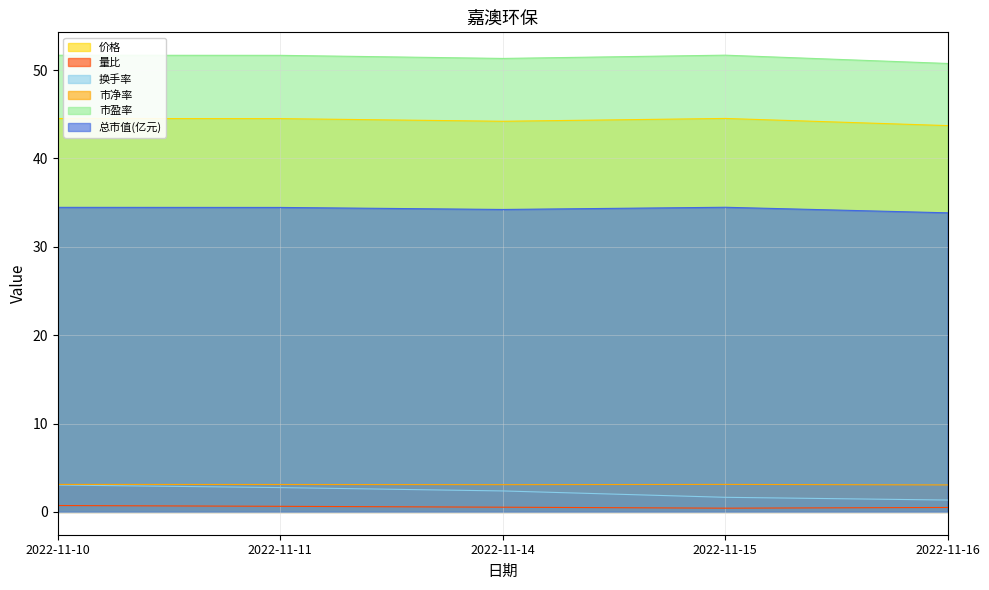

Reading left to right, list all the values displayed in this chart.

价格: 44.5	44.5	44.2	44.5	43.7
量比: 0.7	0.6	0.5	0.4	0.5
换手率: 3.0	2.8	2.4	1.6	1.3
市净率: 3.1	3.1	3.1	3.1	3.0
市盈率: 51.7	51.7	51.3	51.7	50.7
总市值(亿元): 34.5	34.5	34.2	34.5	33.8